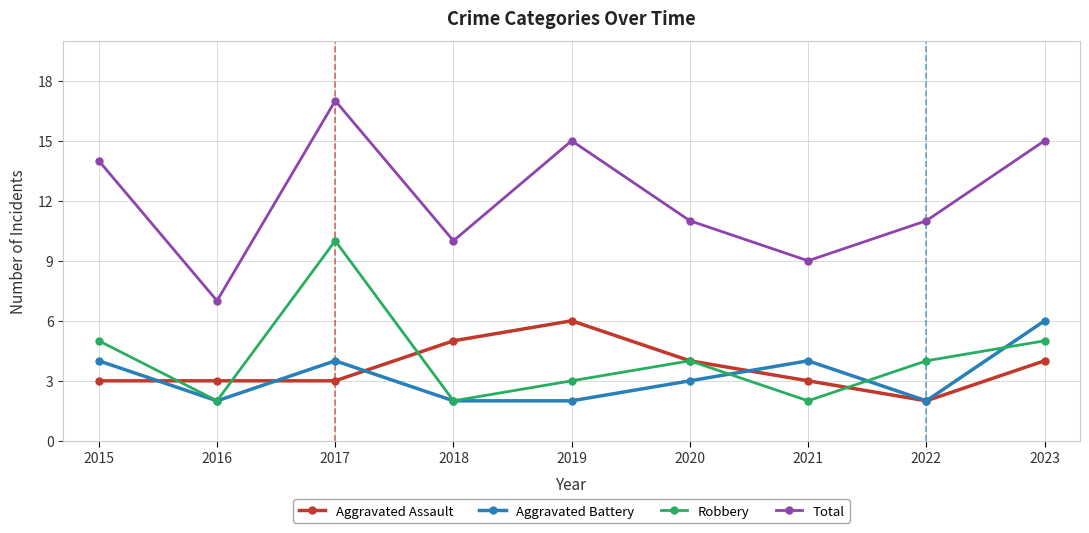

How many values in the Robbery series are below 4?

4